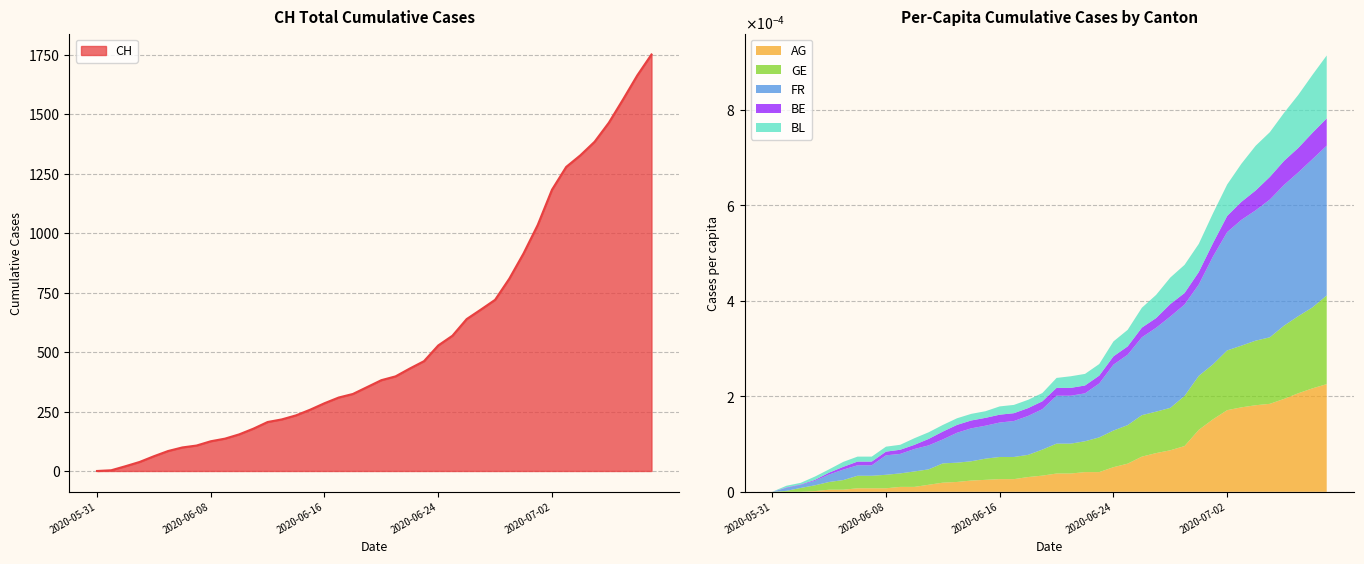

The AG_pc series shows 0.0 at 2020-06-03. True or false?

False